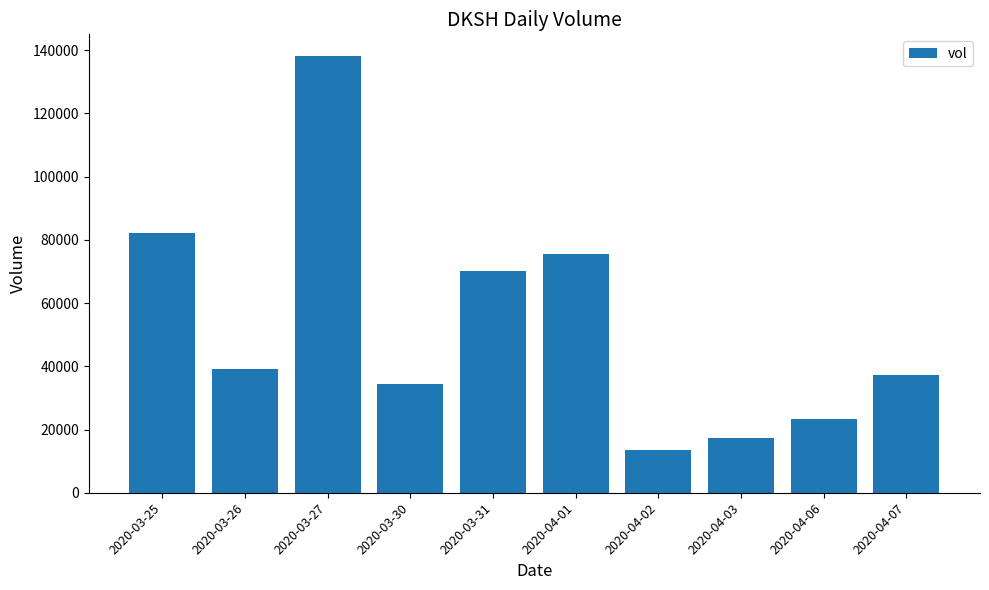

What is the value of the 10th bar from the left?

37100